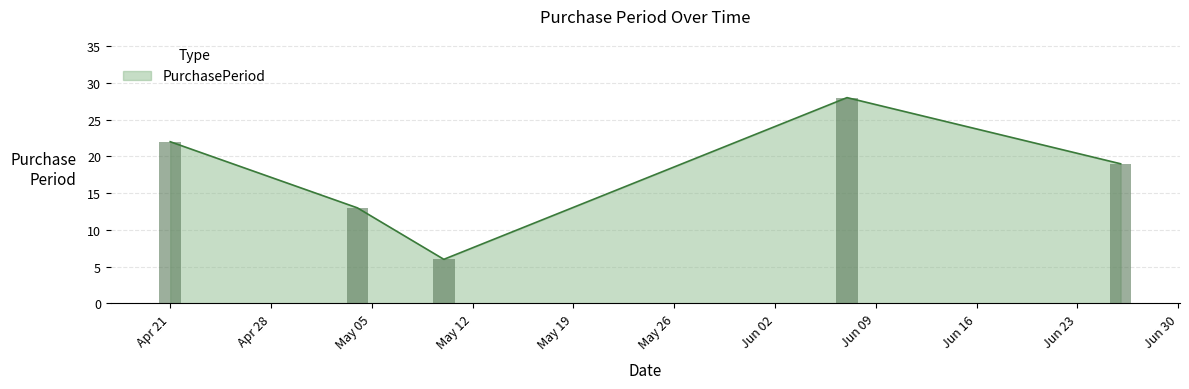

What is the minimum value for PurchasePeriod?

6